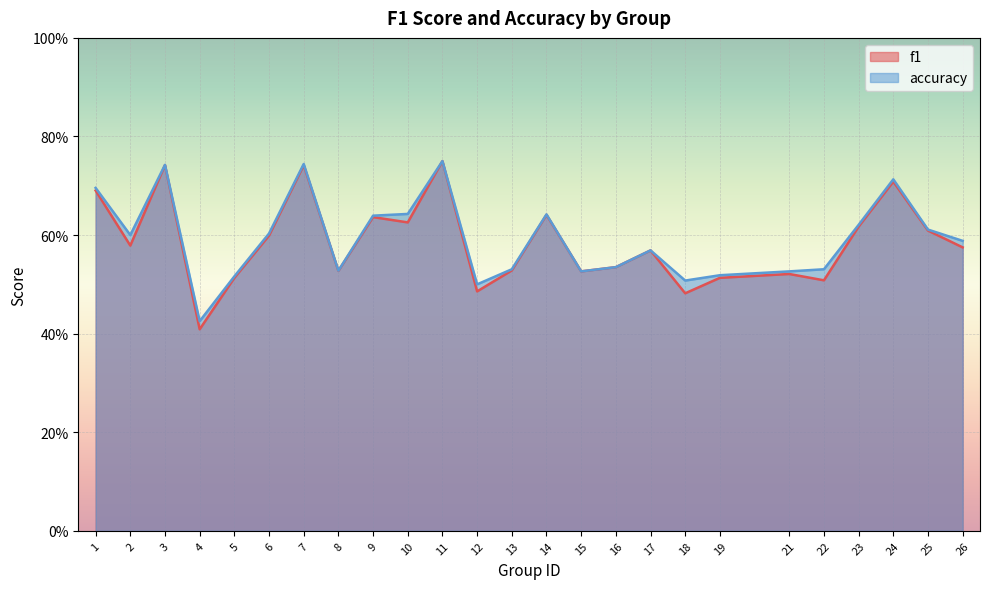

At which category does the chart reach its peak across all series?

11